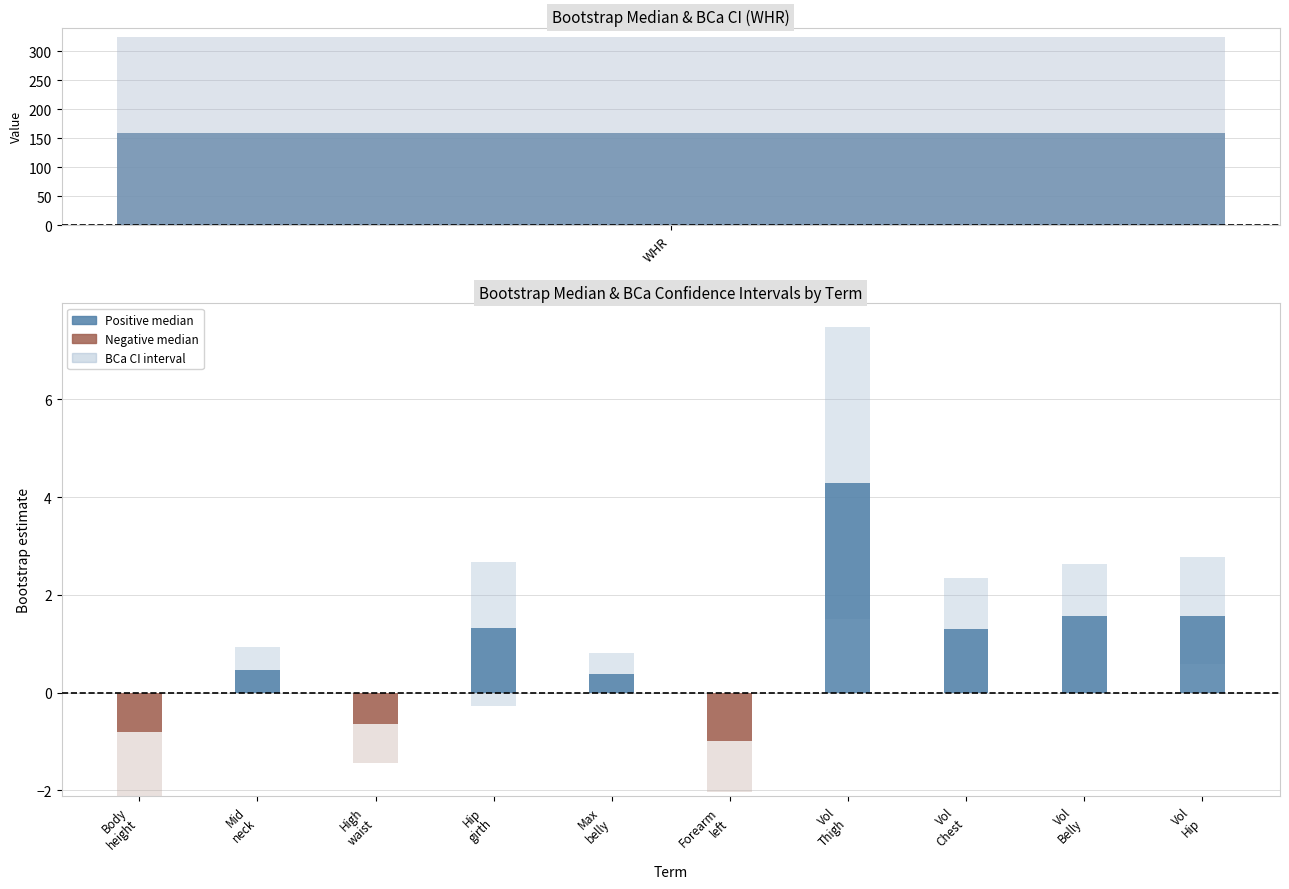

Between Body.height..cm. and High.waist.girth..cm., which series saw the biggest shift?

boot_bca_l